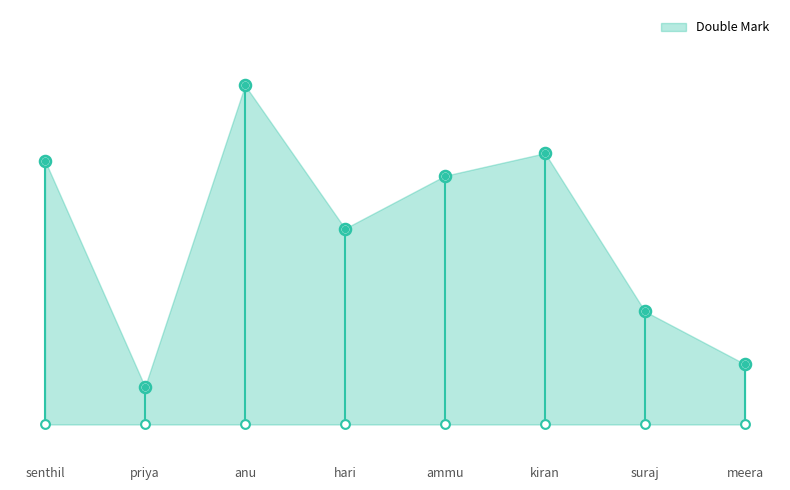

What is the change in value from hari to meera?

-18